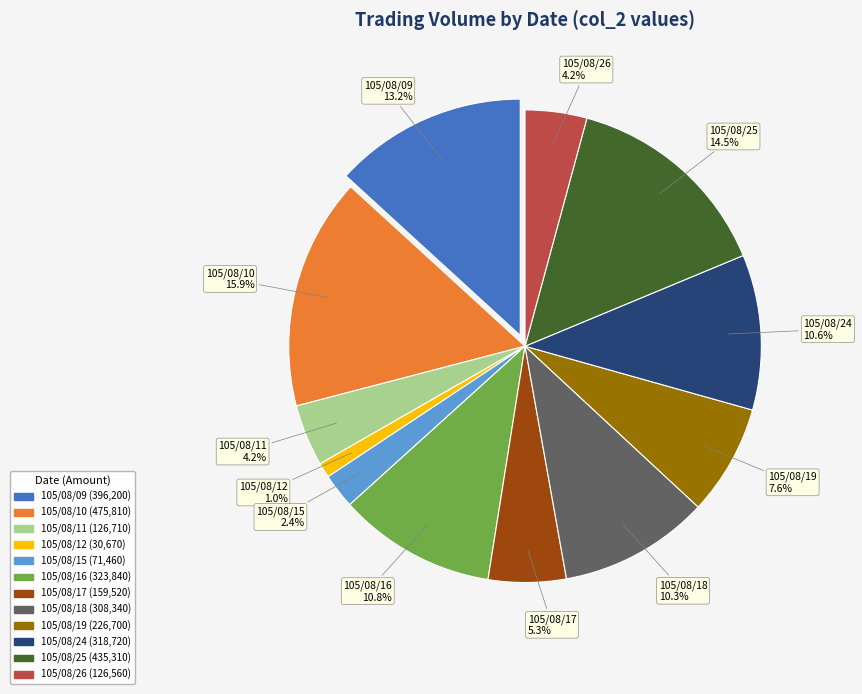

Does 105/08/11 account for over 50% of the chart?

No